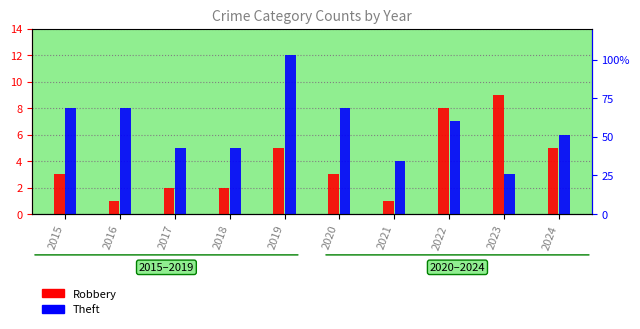

Reading right to left, list all the values displayed in this chart.

Robbery: 5	9	8	1	3	5	2	2	1	3
Theft: 6	3	7	4	8	12	5	5	8	8